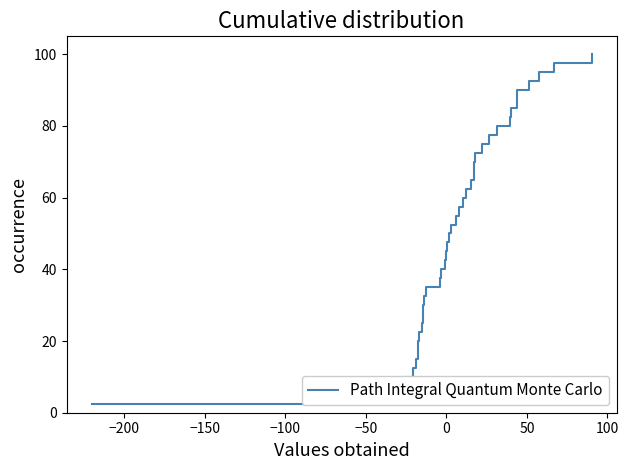

What is the smallest value displayed?

2.5